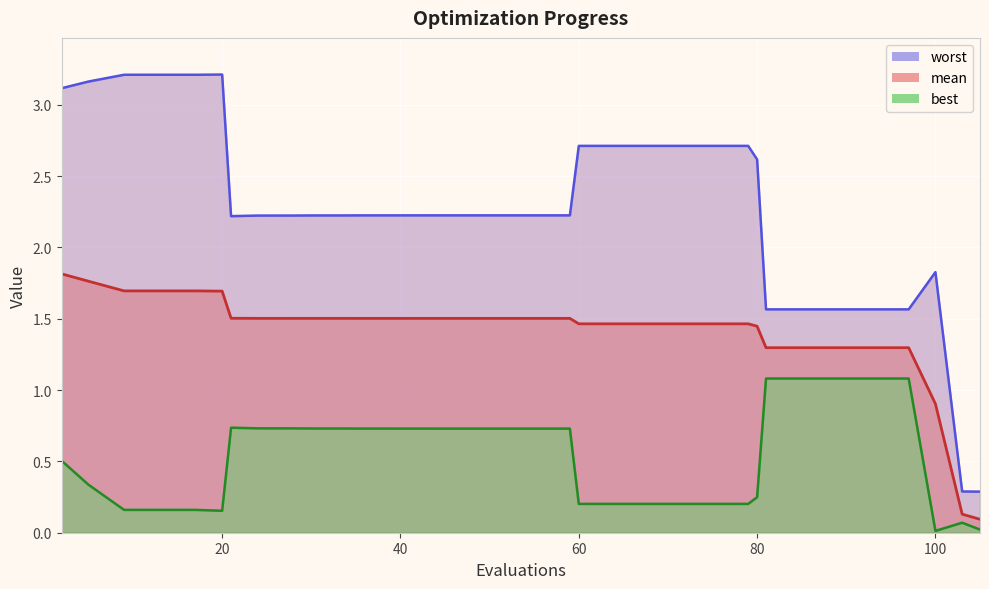

Which series has the largest range (max minus min)?

worst